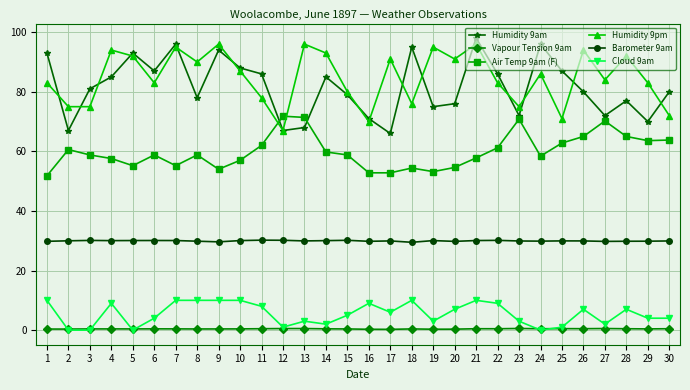

True or false: Air Temp 9am (F) and Cloud 9am cross at least once.

False